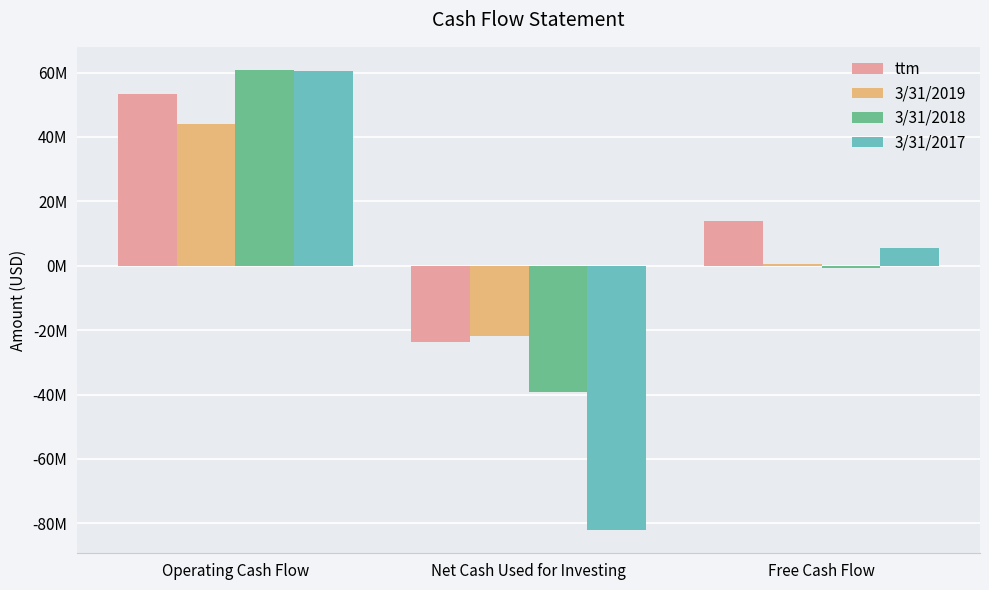

What is the average value of the 3/31/2018 series?

7029000